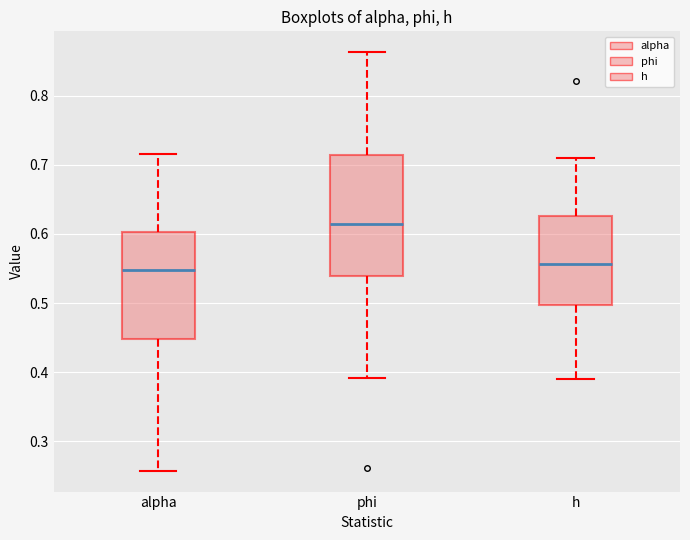

Where does the upper whisker of the box for phi end on the y-axis? The values are not printed on the chart, so give them approximately, as read against the axis.

0.86